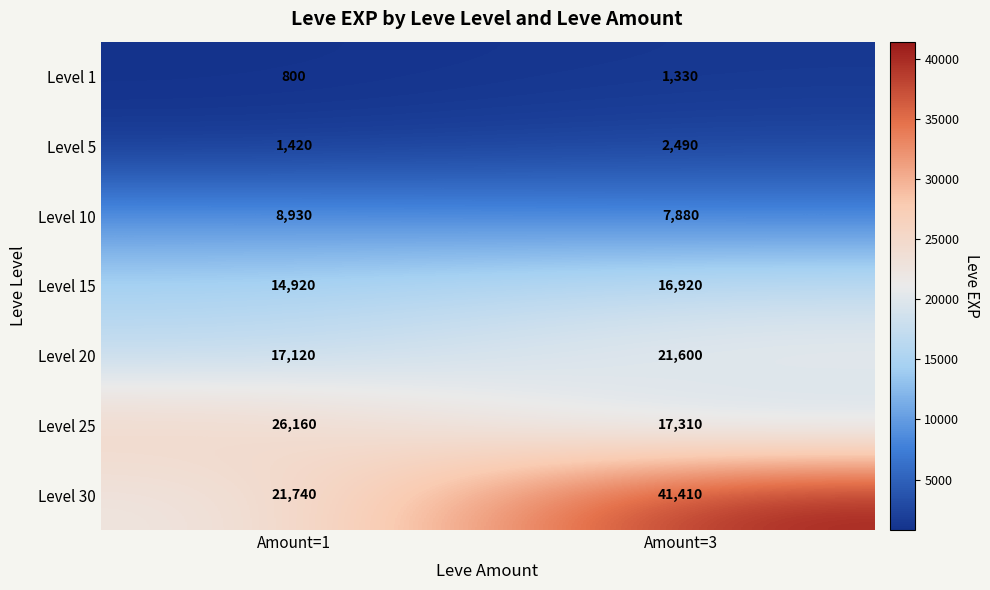

At which label is Level 20 closest to 19360?

Amount=1